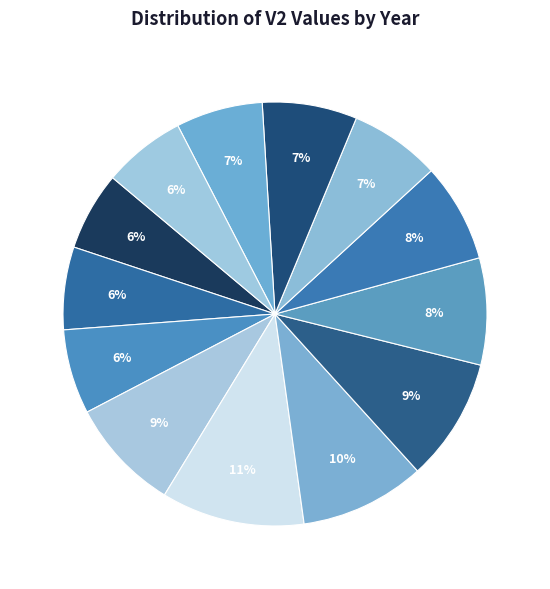

Rank the categories by value from lowest to highest.

2009, 2010, 2021, 2011, 2020, 2018, 2019, 2017, 2016, 2012, 2015, 2014, 2013